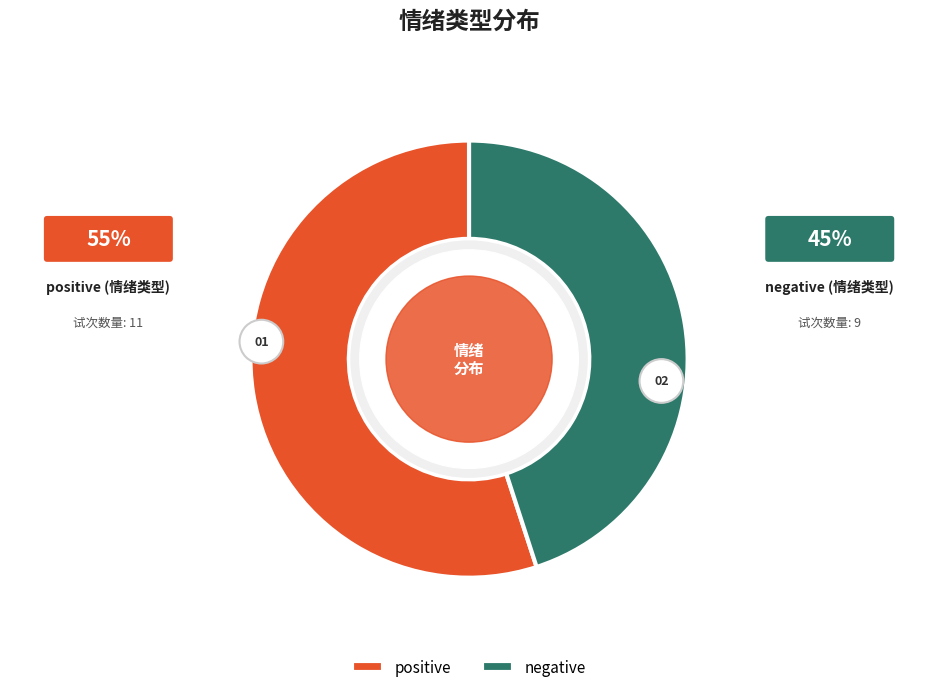

Is negative the majority of the pie?

No